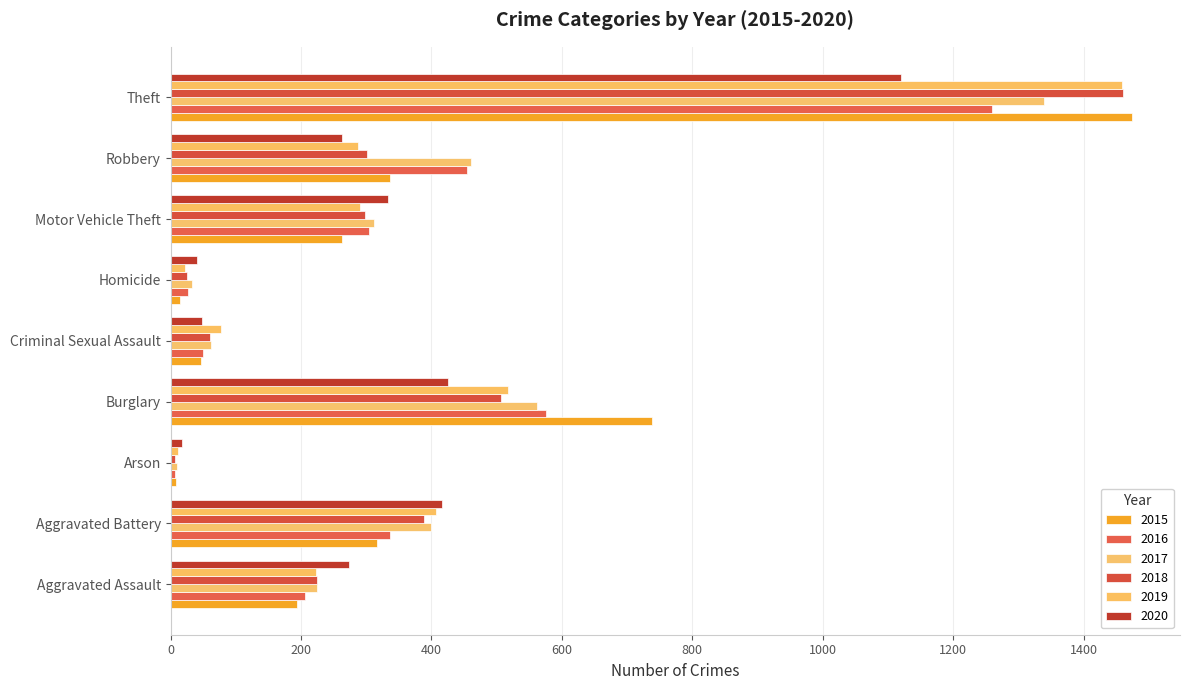

Which category has the highest value across all series?

Theft